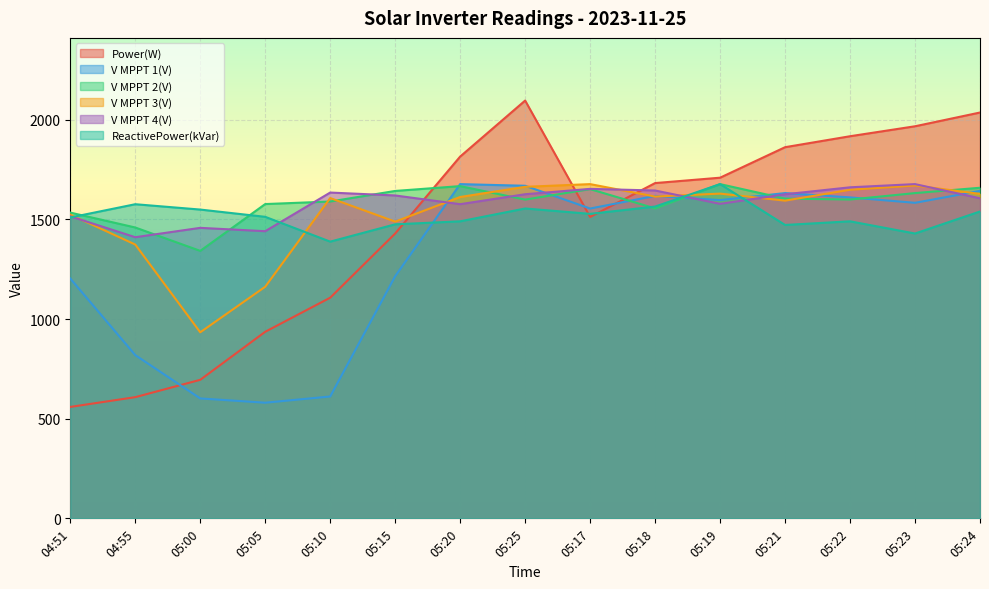

After their last crossing, which series has the higher values: V MPPT 4(V) or V MPPT 2(V)?

V MPPT 2(V)